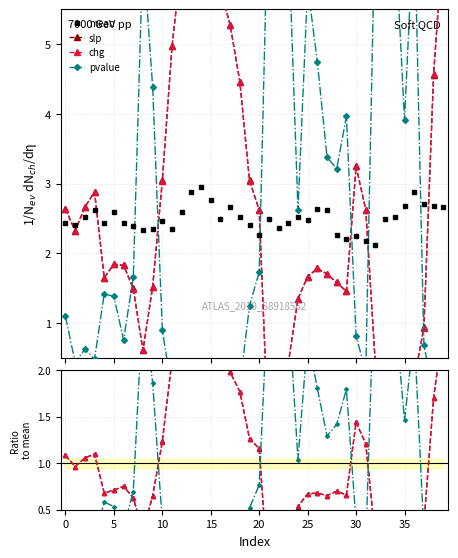

What is the value of the mean point at the 13th from the left?

2.6